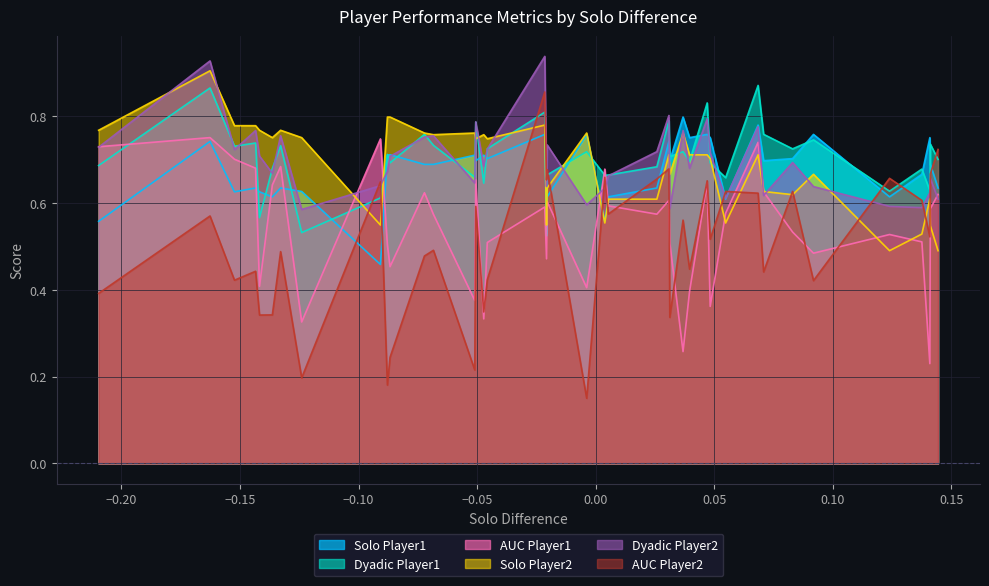

True or false: Solo Player2 and Solo Player1 cross at least once.

True